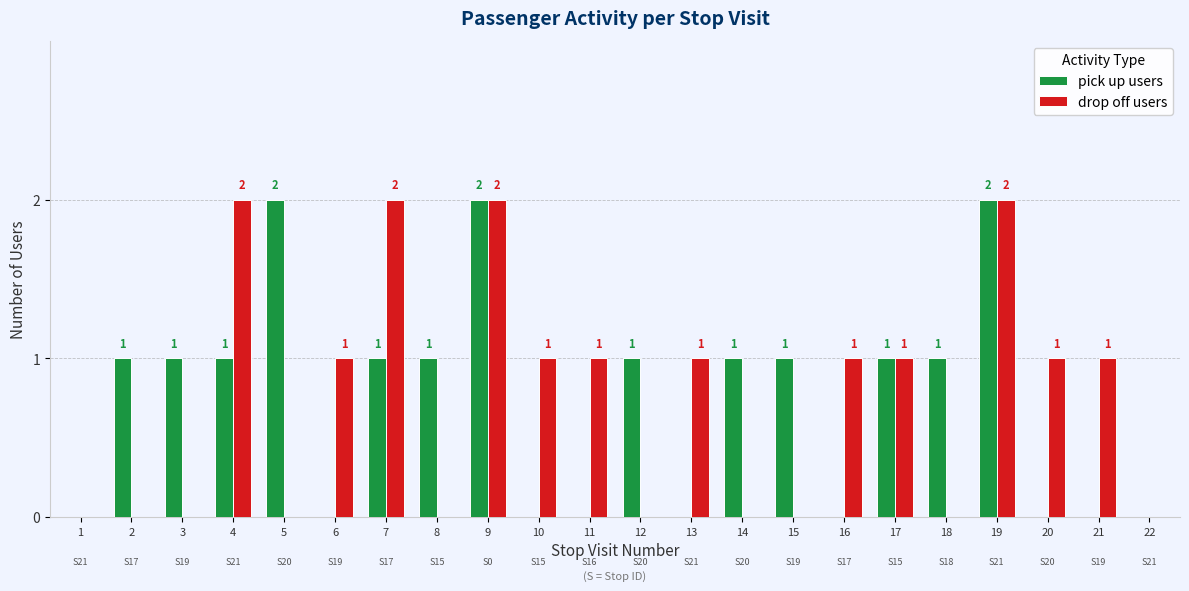

What is the sum of all drop off users values?

16